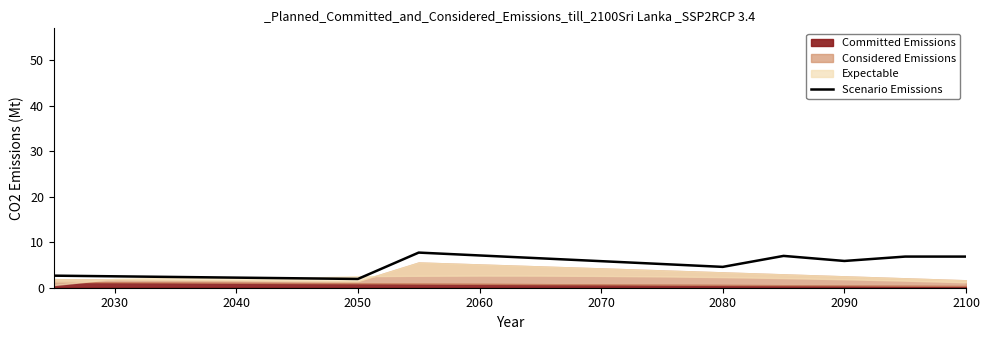

Is it true that Scenario Emissions equals 11.4 at 2060?

False